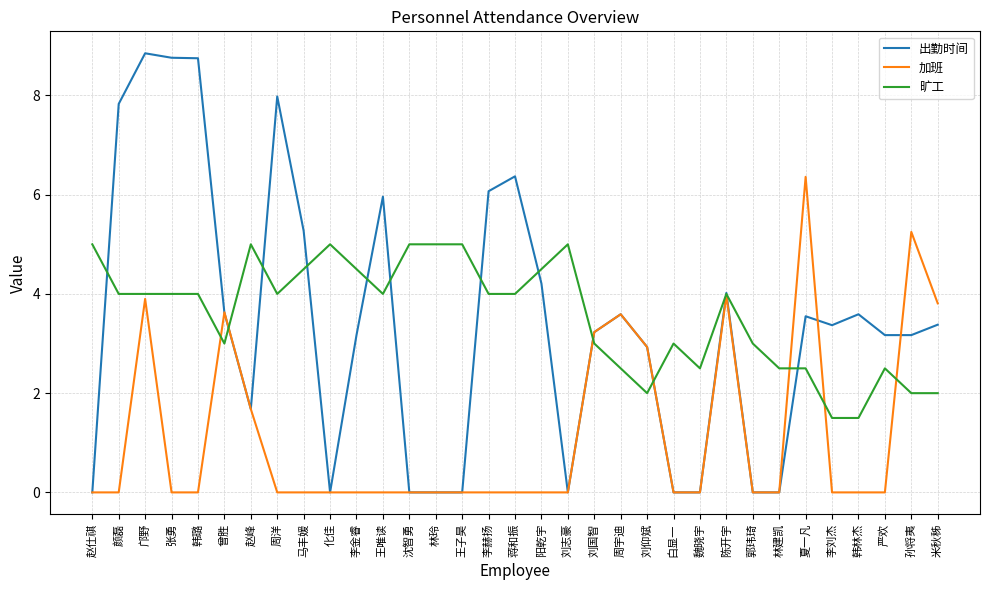

What are all the series names shown in the legend?

出勤时间, 加班, 旷工